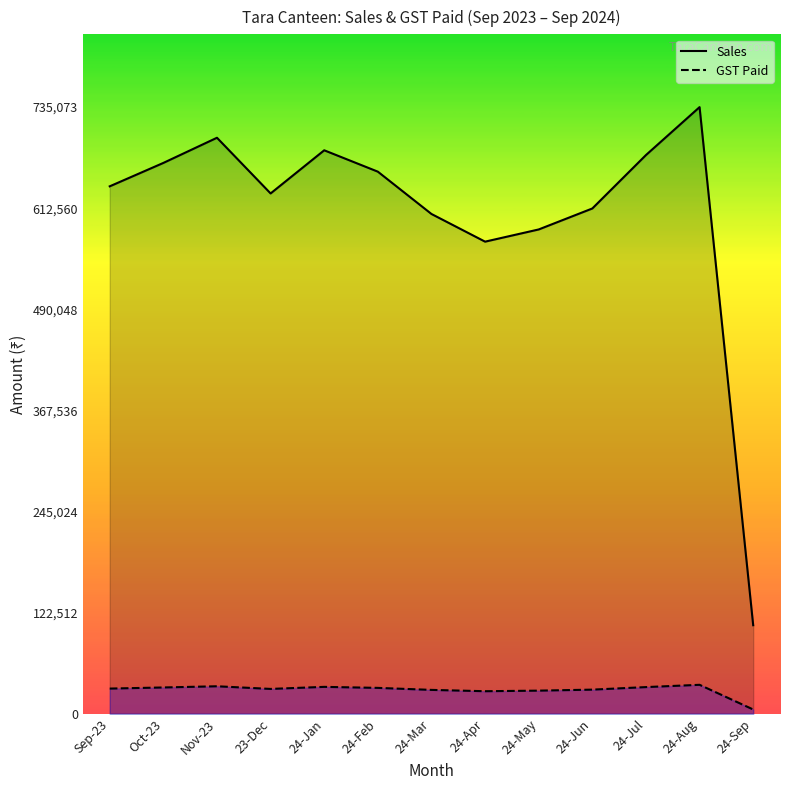

True or false: Sales and GST Paid intersect in this chart.

False